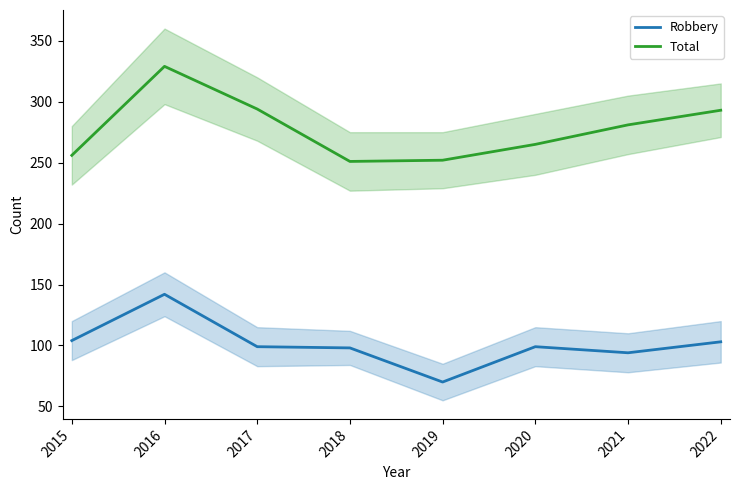

Which category has the lowest value in the Total series?

2018